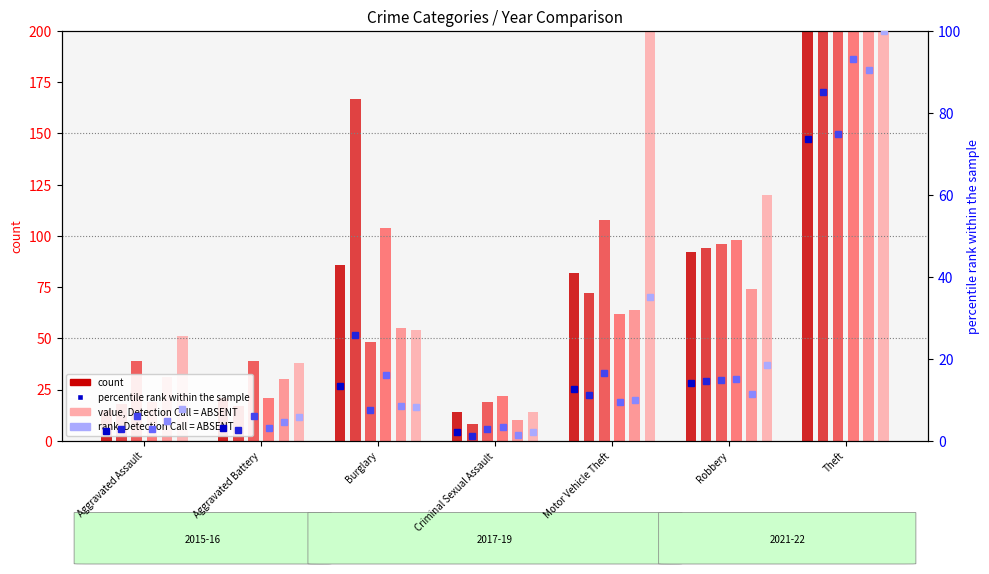

What is the value of the 2022 bar at the 6th from the left?

120.0